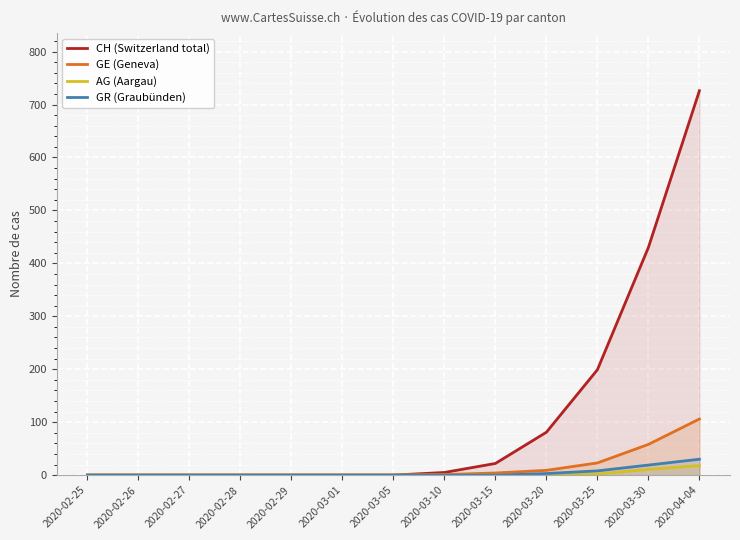

Reading right to left, list all the values displayed in this chart.

CH (Switzerland total): 726	430	199	81	22	5	0	0	0	0	0	0	0
GE (Geneva): 106	58	23	9	4	1	0	0	0	0	0	0	0
AG (Aargau): 18	11	2	1	0	0	0	0	0	0	0	0	0
GR (Graubünden): 30	19	8	3	0	0	0	0	0	0	0	0	0